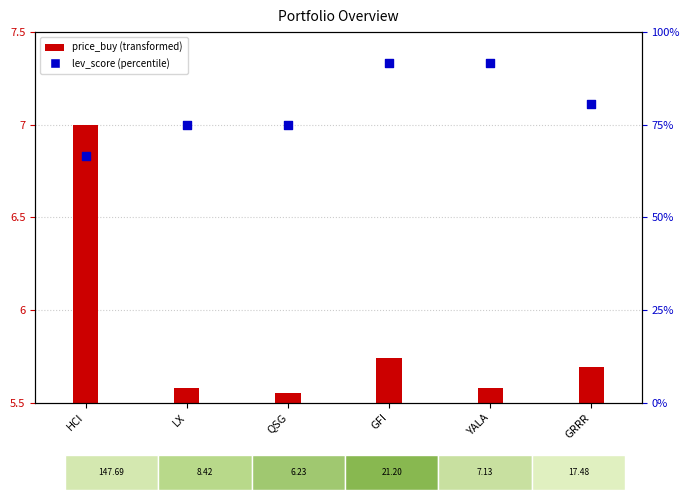

What is the ratio of the value at YALA to the value at GFI?

1.0